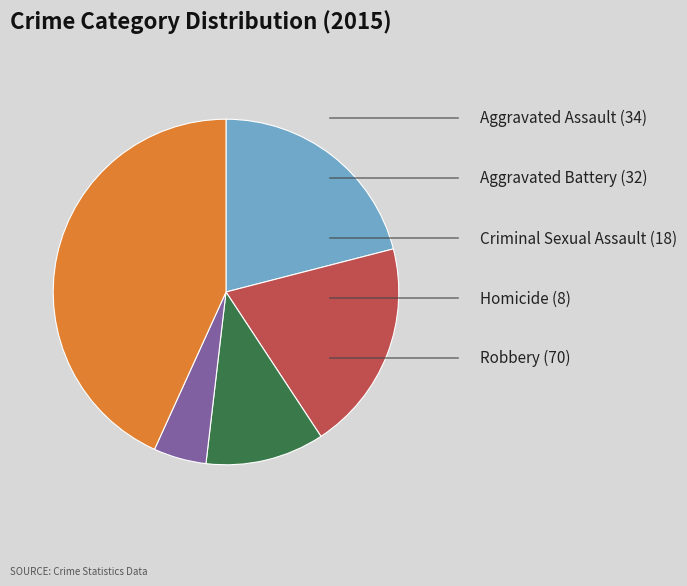

Count the number of slices in the pie.

5